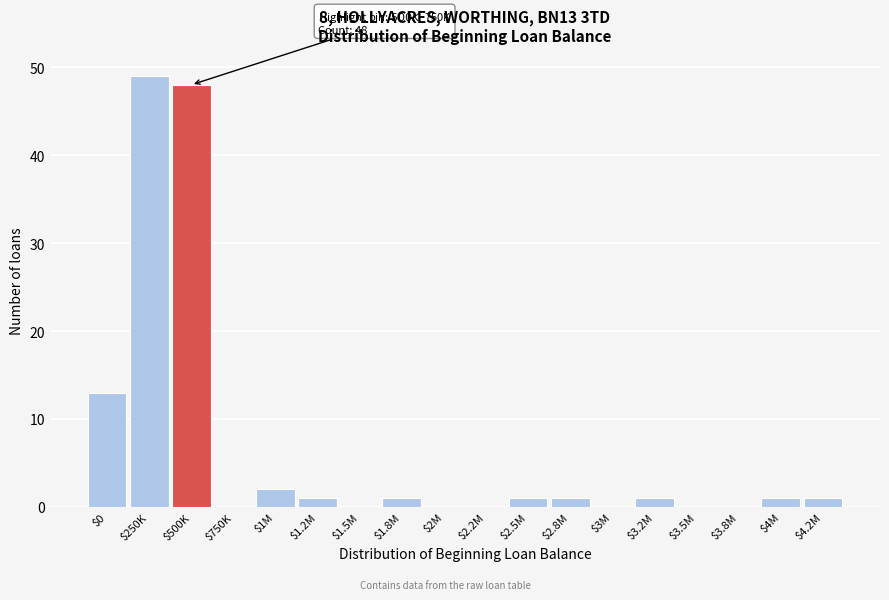

What is the greatest value displayed?

49